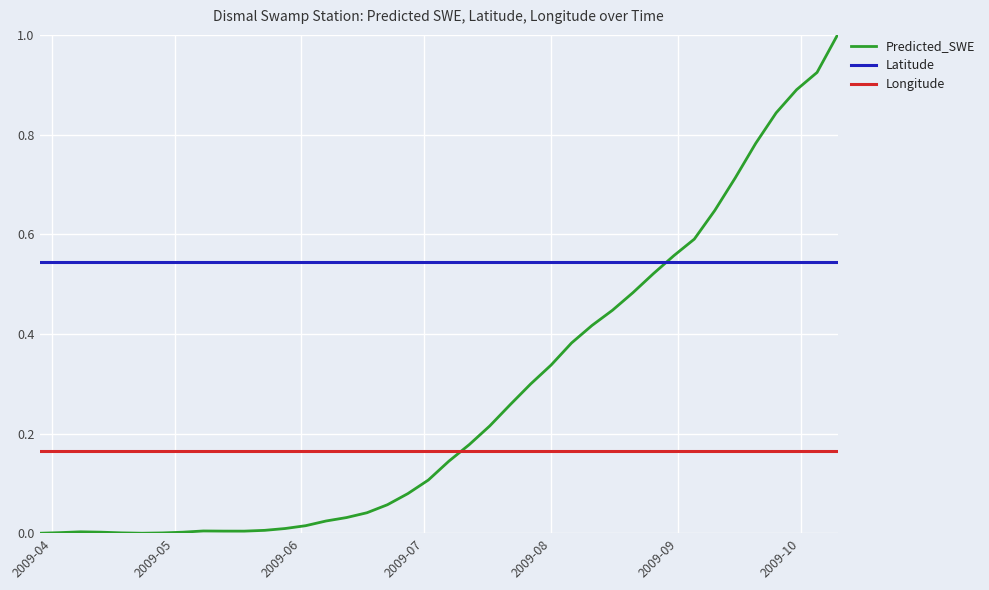

Rank the series by their average value, from lowest to highest.

Longitude, Predicted_SWE, Latitude